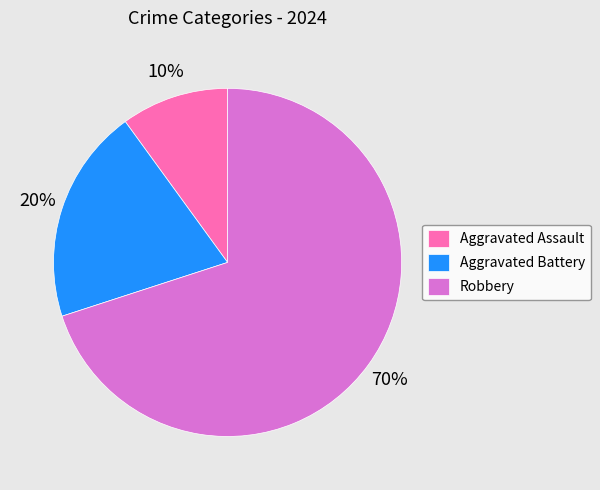

Between Aggravated Battery and Aggravated Assault, which is larger?

Aggravated Battery